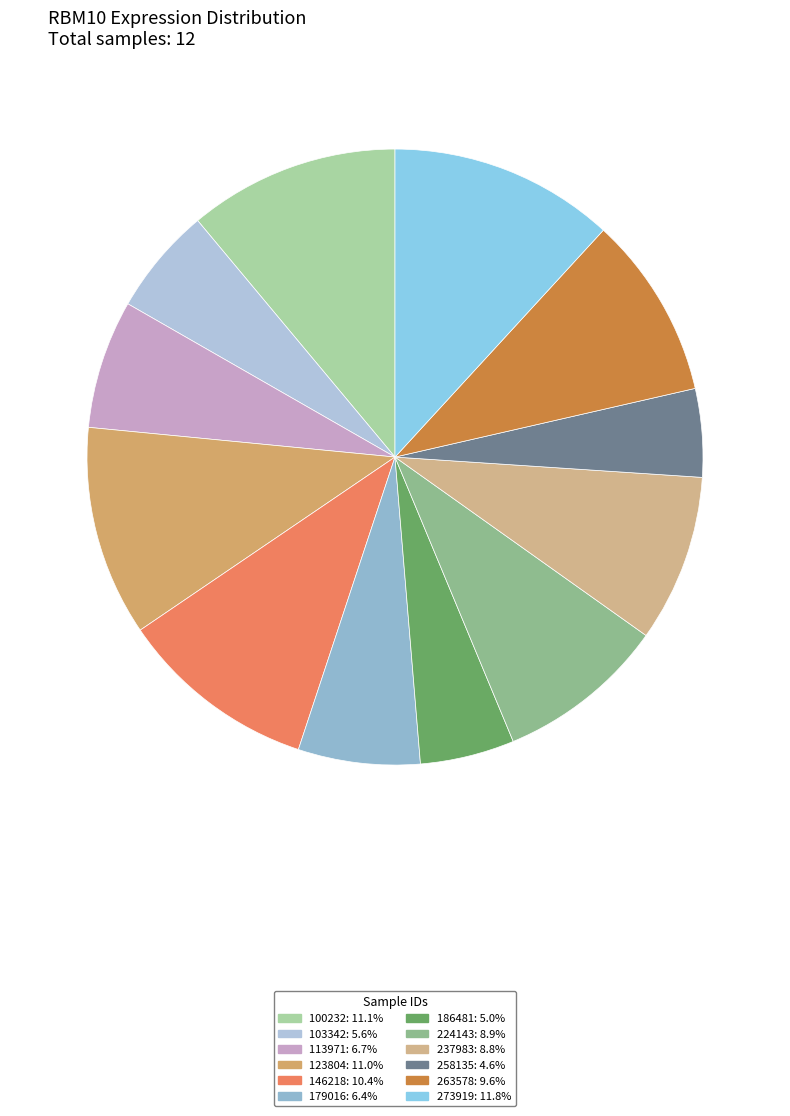

To the nearest percent, what portion does 100232 represent?

11%